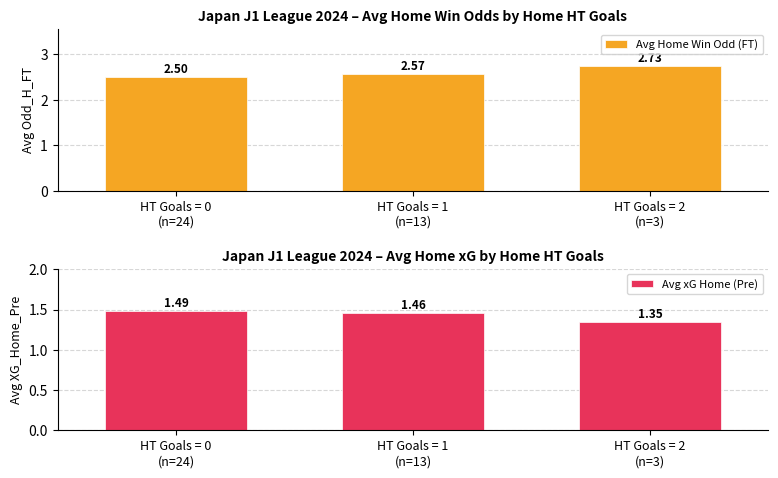

True or false: Avg xG Home (Pre) has a value of 1.3 at HT Goals = 2
(n=3).

True